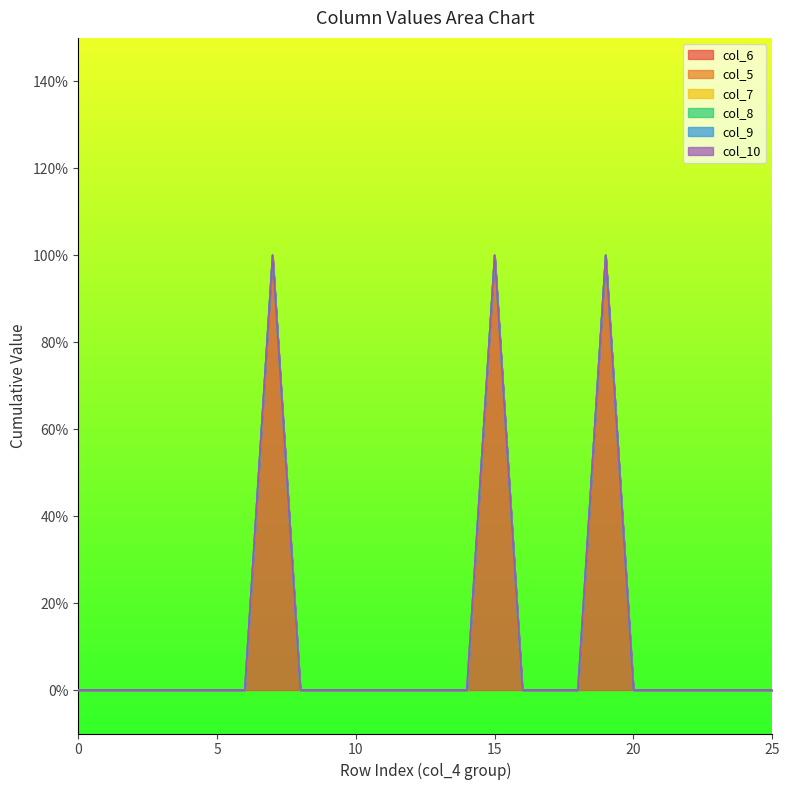

Reading left to right, what are all the values shown in this chart?

col_6: 0	0	0	0	0	0	0	1	0	0	0	0	0	0	0	1	0	0	0	1	0	0	0	0	0	0	0	0	0	0	0	0	0	0	0	0	0	0	0	0
col_5: 0	0	0	0	0	0	0	0	0	0	0	0	0	0	0	0	0	0	0	0	0	0	0	0	0	0	0	0	0	0	0	0	0	0	0	0	0	0	0	0
col_7: 0	0	0	0	0	0	0	0	0	0	0	0	0	0	0	0	0	0	0	0	0	0	0	0	0	0	0	0	0	0	0	0	0	0	0	0	0	0	0	0
col_8: 0	0	0	0	0	0	0	0	0	0	0	0	0	0	0	0	0	0	0	0	0	0	0	0	0	0	0	0	0	0	0	0	0	0	0	0	0	0	0	0
col_9: 0	0	0	0	0	0	0	0	0	0	0	0	0	0	0	0	0	0	0	0	0	0	0	0	0	0	0	0	0	0	0	0	0	0	0	0	0	0	0	0
col_10: 0	0	0	0	0	0	0	0	0	0	0	0	0	0	0	0	0	0	0	0	0	0	0	0	0	0	0	0	0	0	0	0	0	0	0	0	0	0	0	0